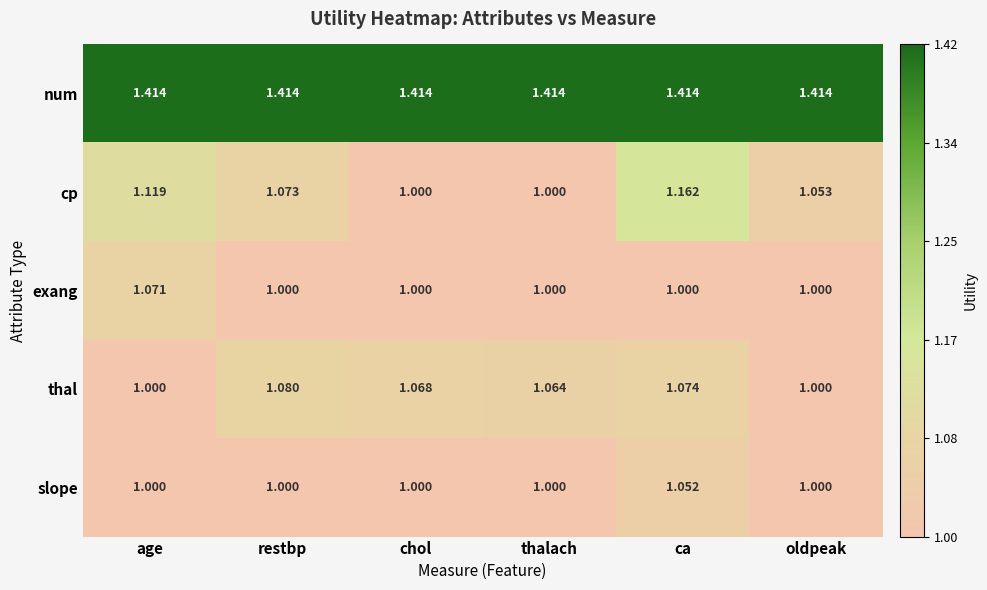

What is the difference between the highest and lowest values at restbp?

0.4